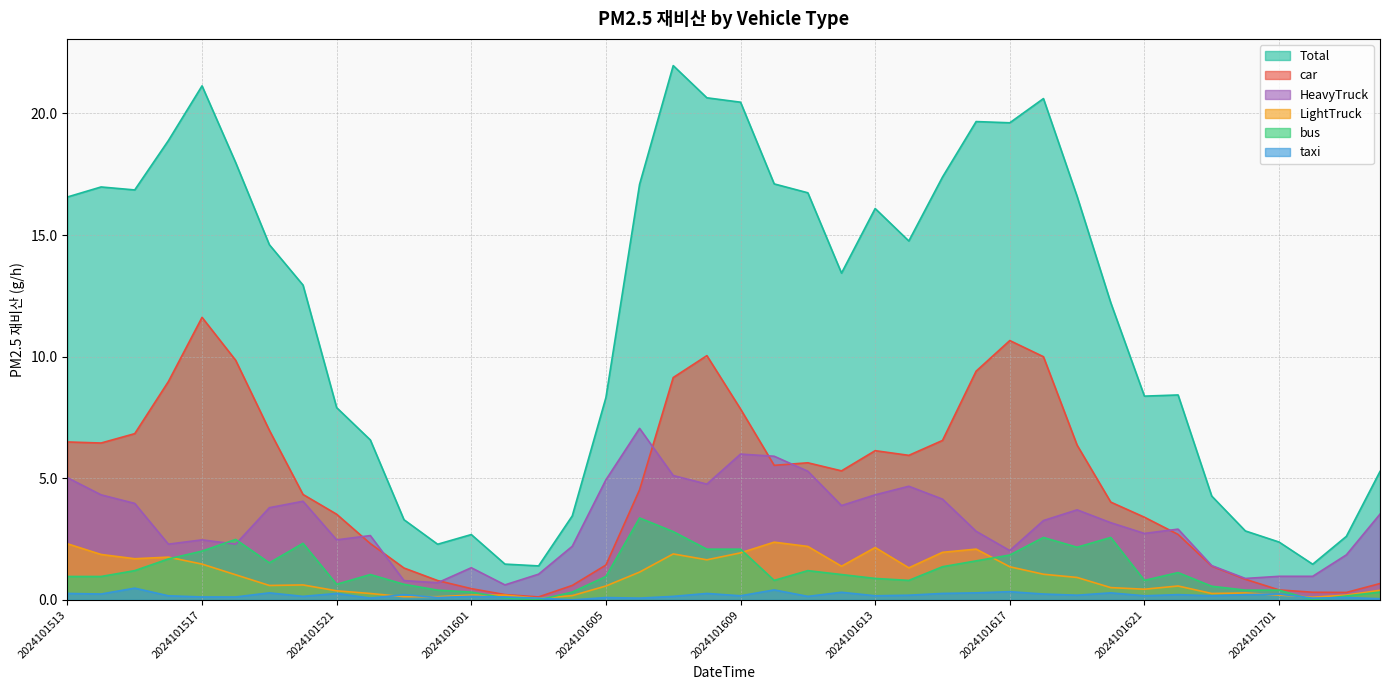

How many categories are shown in the chart?

40